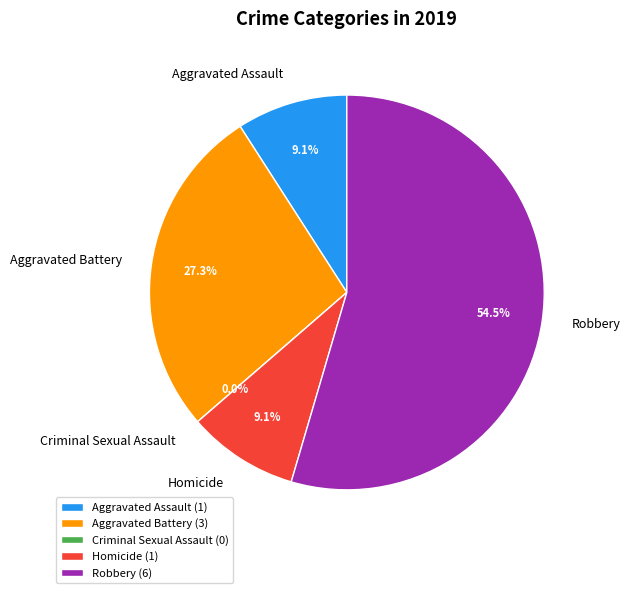

What percentage is the Robbery slice, to the nearest percent?

55%